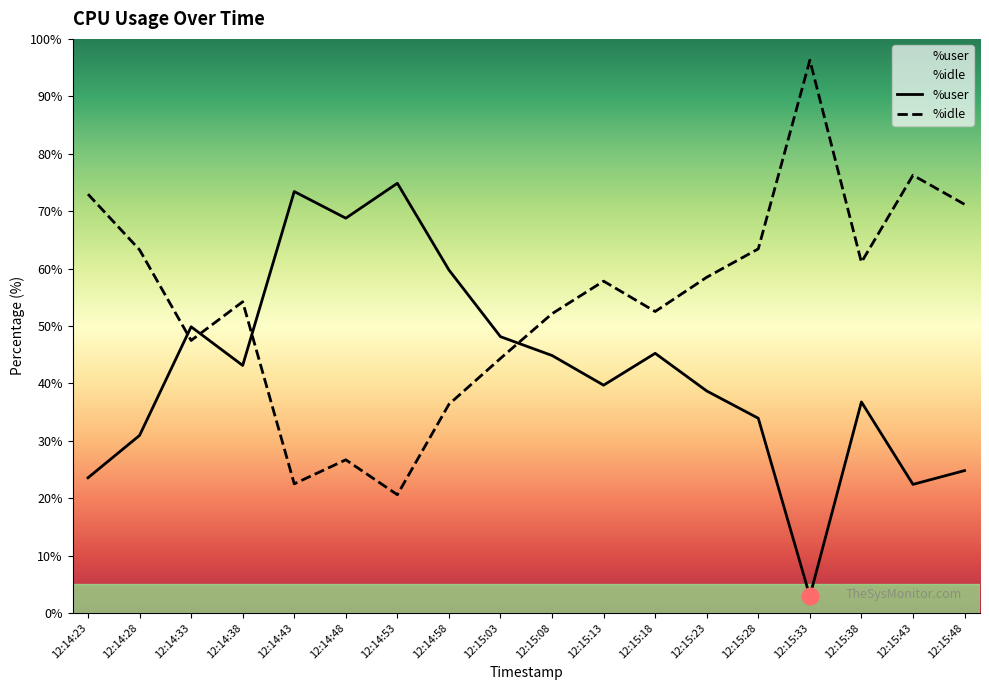

What is the sum of the %idle values at 12:15:18 and 12:14:33?

100.0